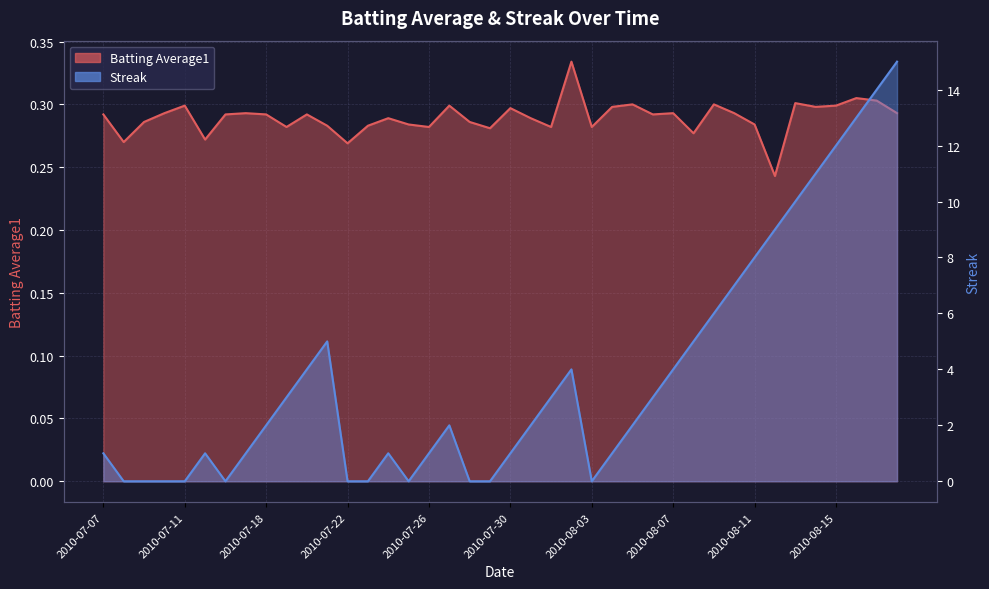

Does the chart display data point markers on the line(s)?

No